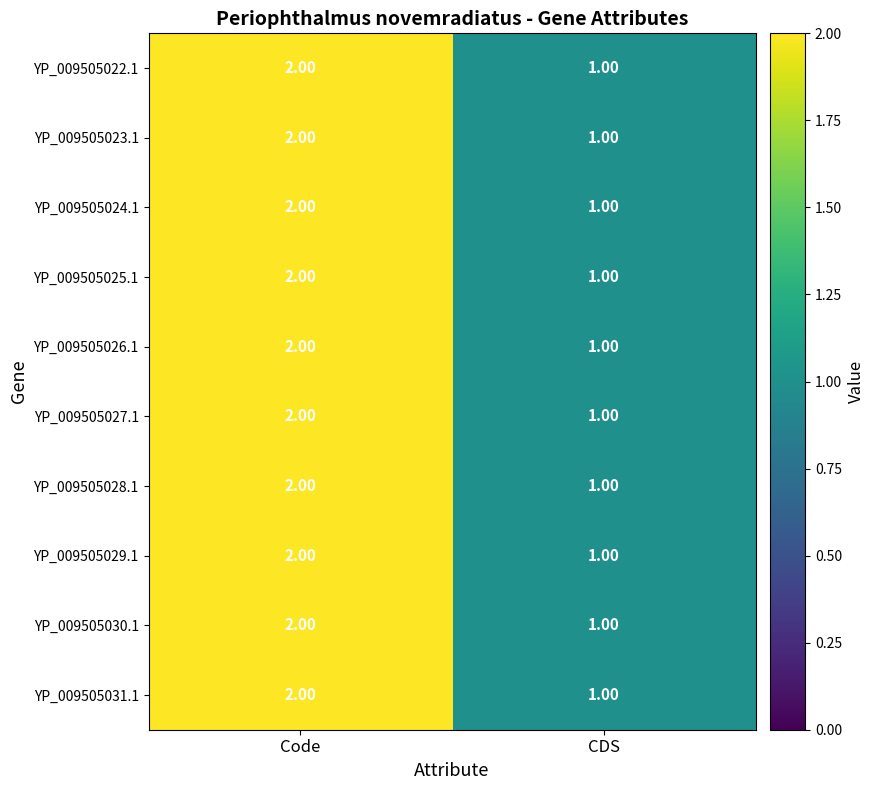

What is the total value across all series at CDS?

10